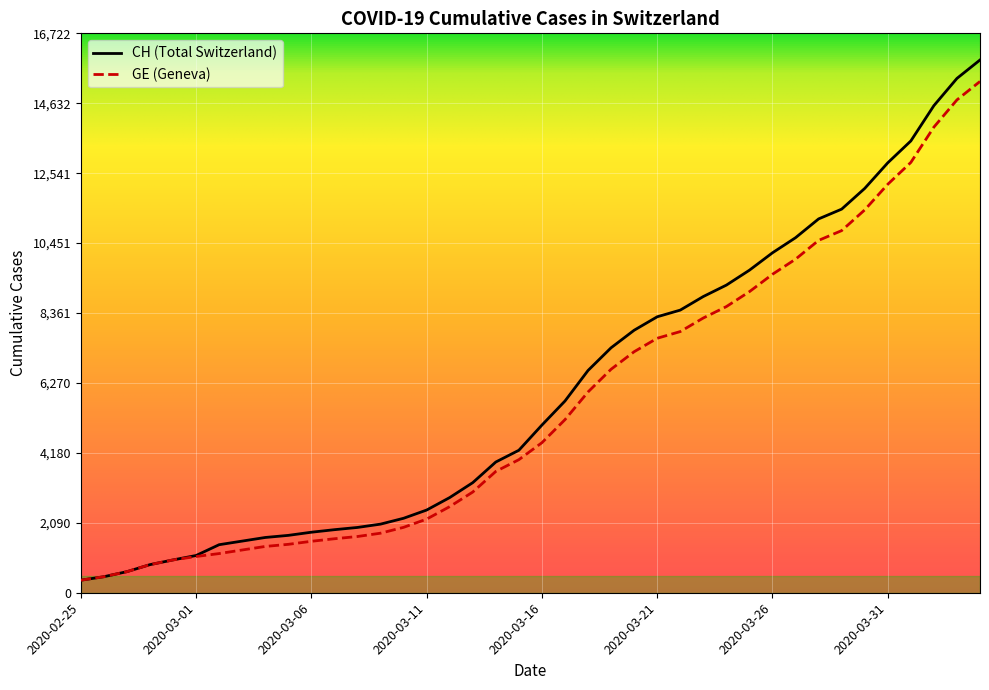

What is the total value across all series at 2020-03-04?

3036